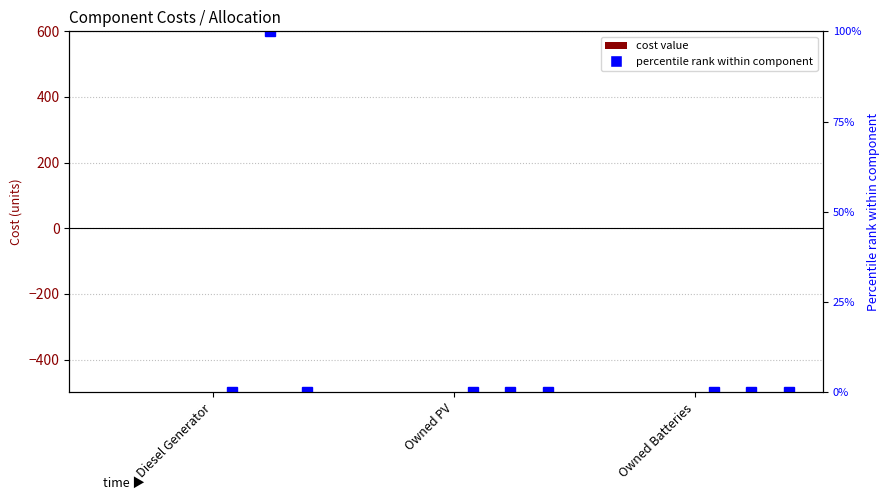

How many categories are shown in the chart?

3